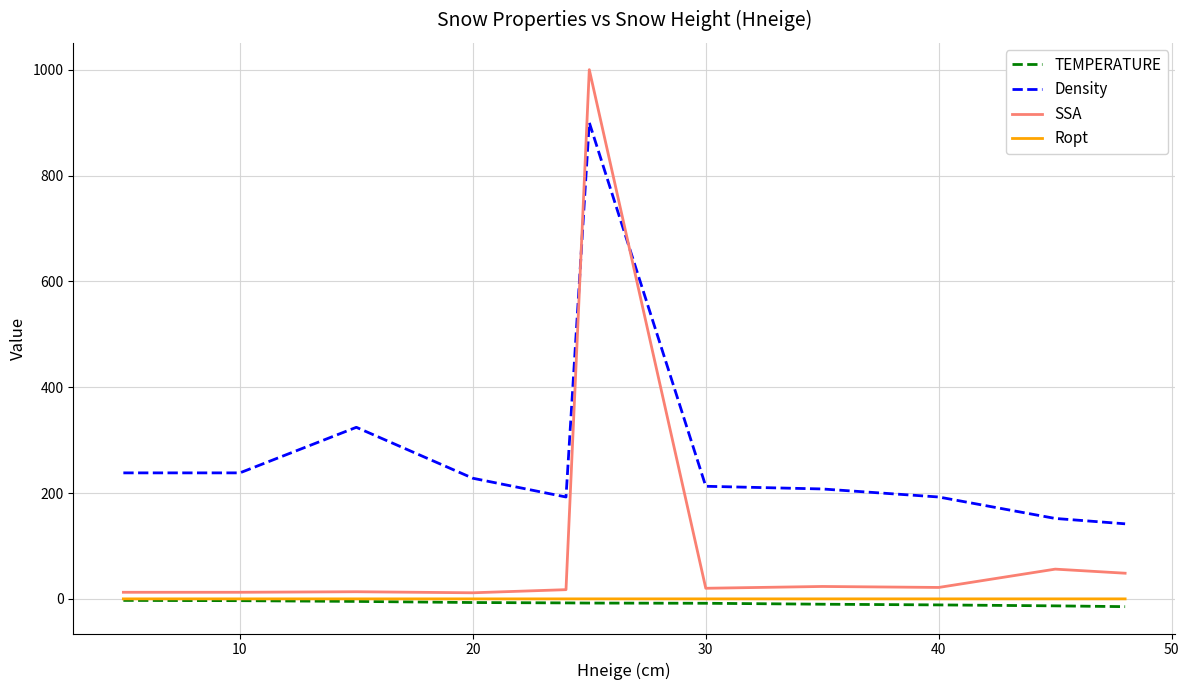

What is the greatest value displayed?

1000.0